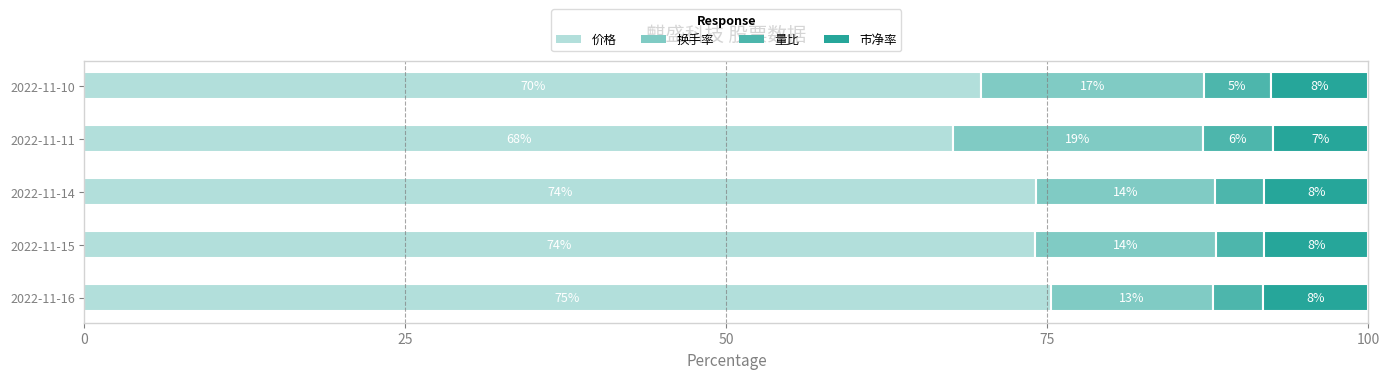

What is the value of the 价格 bar at the 1st from the left?

75.3